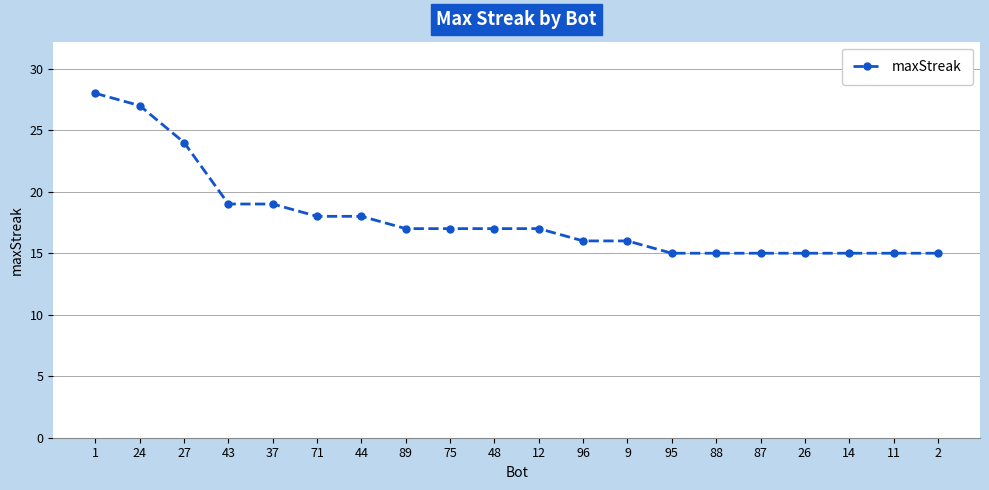

At which label does the data first exceed 17?

1